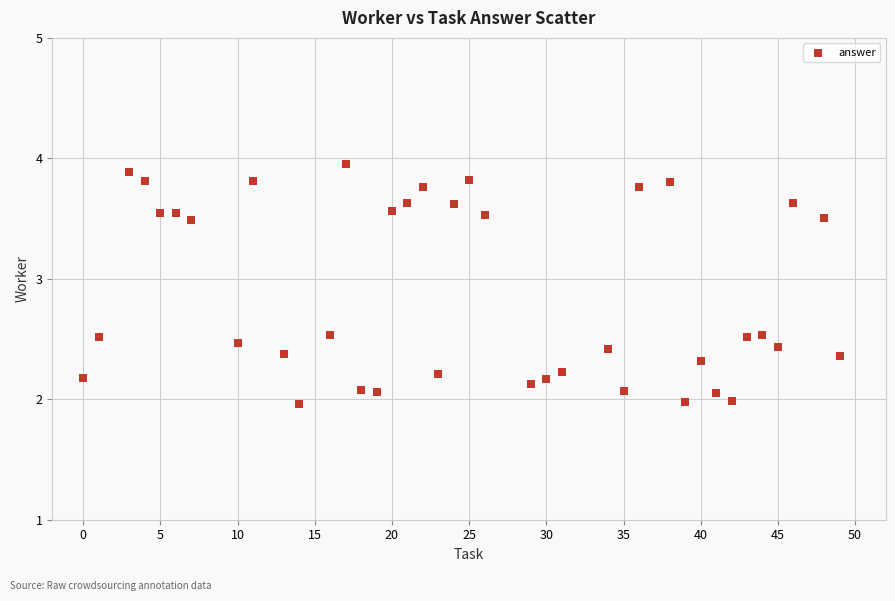

What is the range of X values (max minus min)?

49.0